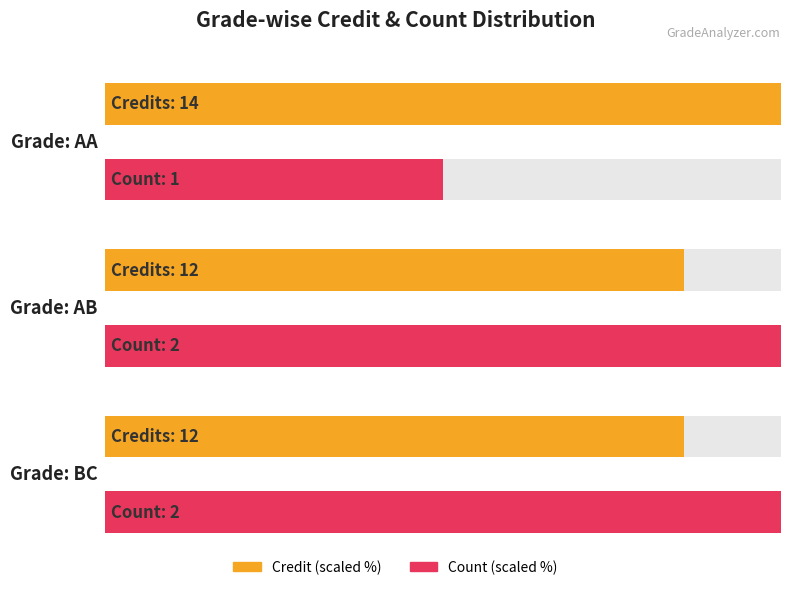

What is the minimum value shown in the chart?

1